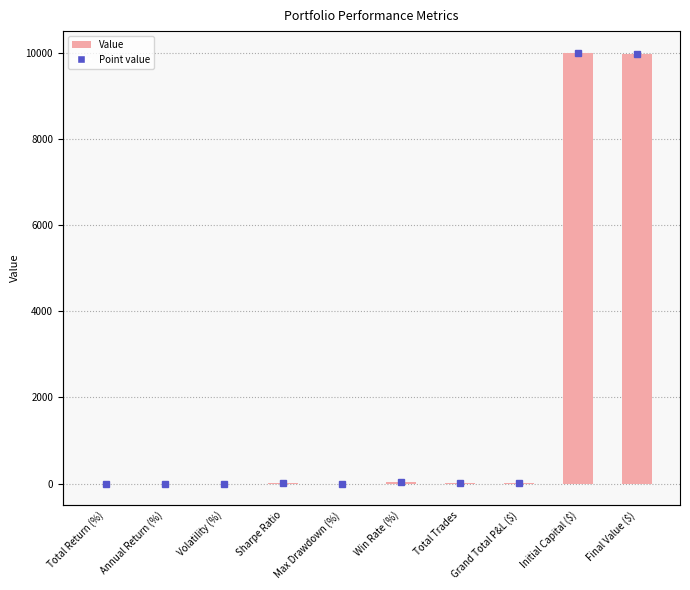

Reading left to right, extract all data points from this chart.

Total Return (%)=-0.4	Annual Return (%)=0.0	Volatility (%)=0.0	Sharpe Ratio=3.3	Max Drawdown (%)=0.0	Win Rate (%)=47.1	Total Trades=17.0	Grand Total P&L ($)=4.5	Initial Capital ($)=10000.0	Final Value ($)=9961.2